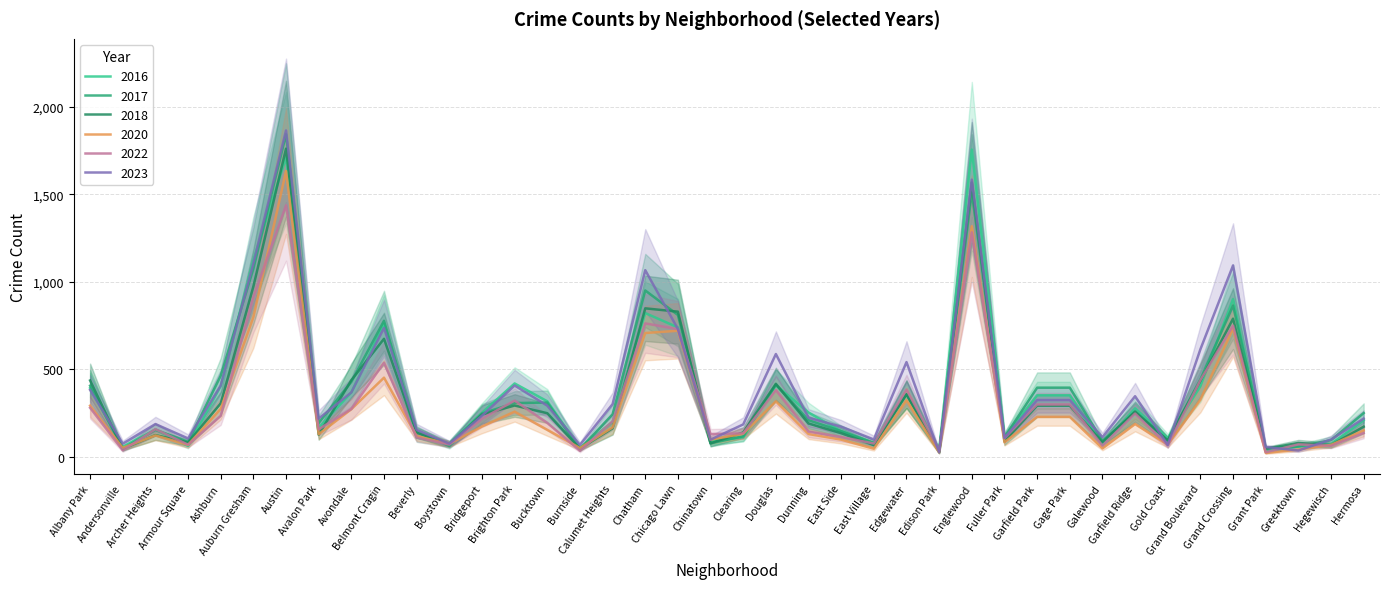

What is the sum of all 2023 values?

15728